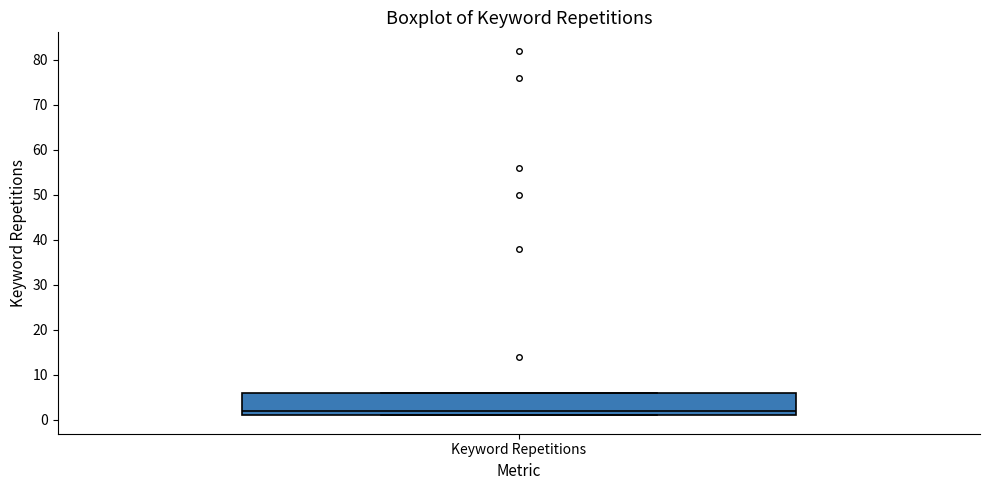

Transcribe this box plot: give where the median line is, the range the box spans, and where the two whiskers end, as read against the y-axis. The values are not printed on the chart, so give them approximately, as read against the axis.

median 2, box 1 to 6, whiskers 1 to 6